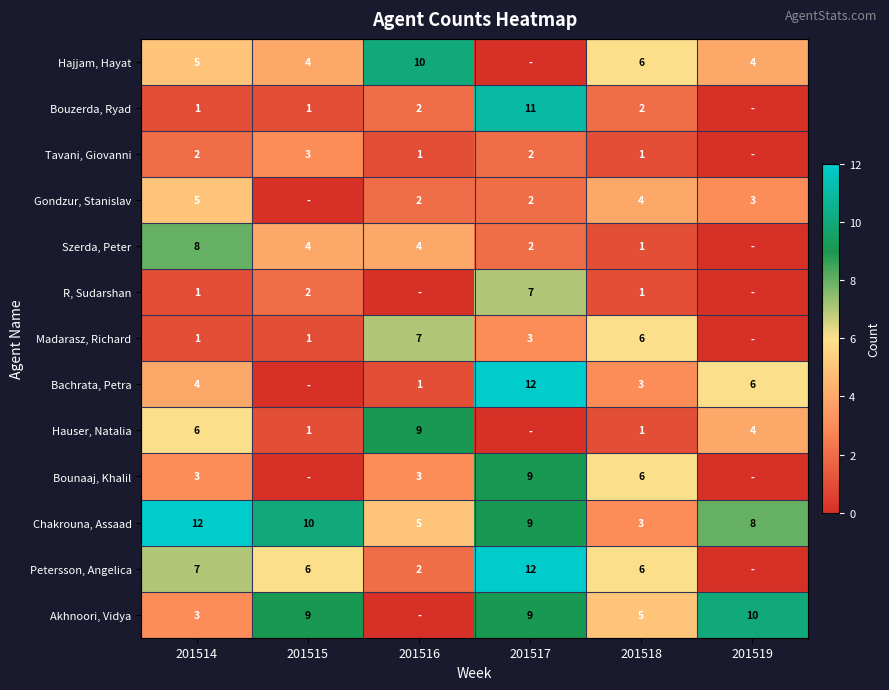

What is the spread (max minus min) of values at 201514?

11